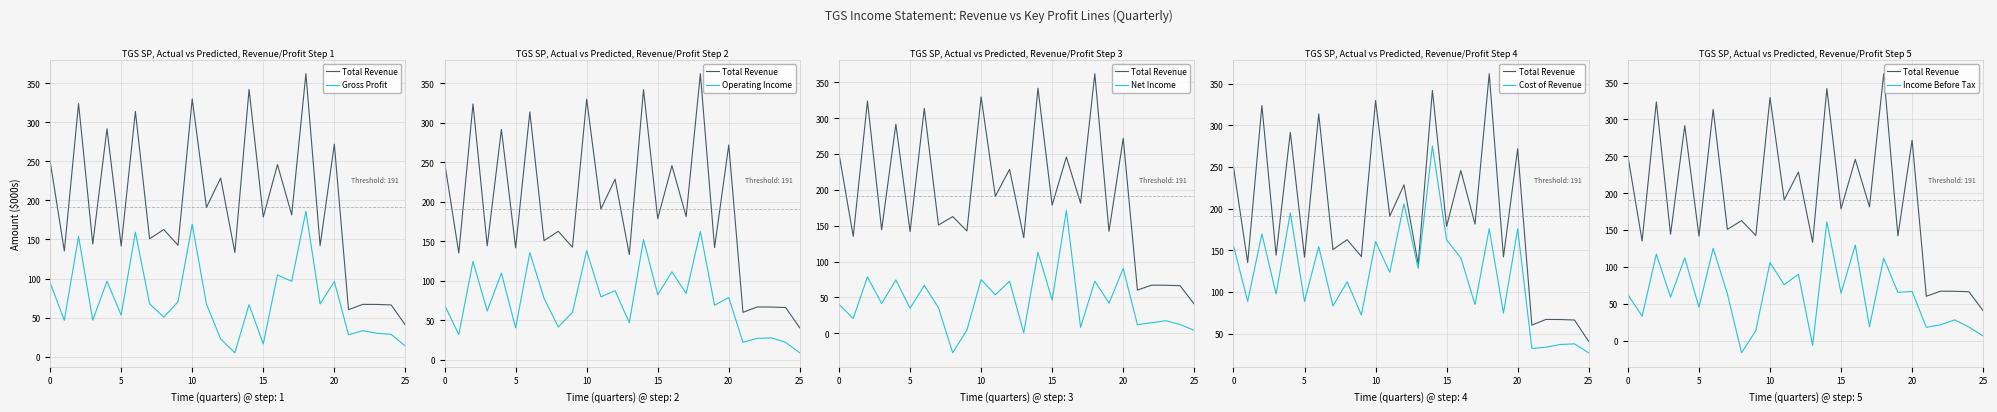

What is the value of the Income Before Tax point at the 9th from the left?

-16.6